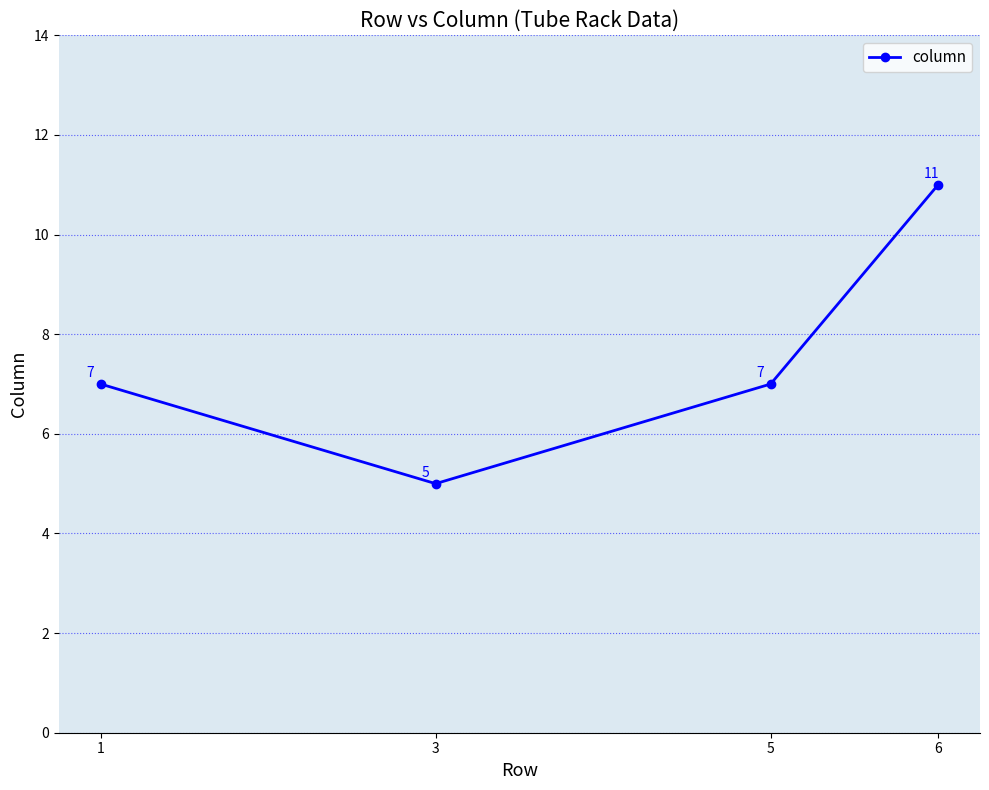

Reading left to right, extract all data points from this chart.

1=7	3=5	5=7	6=11